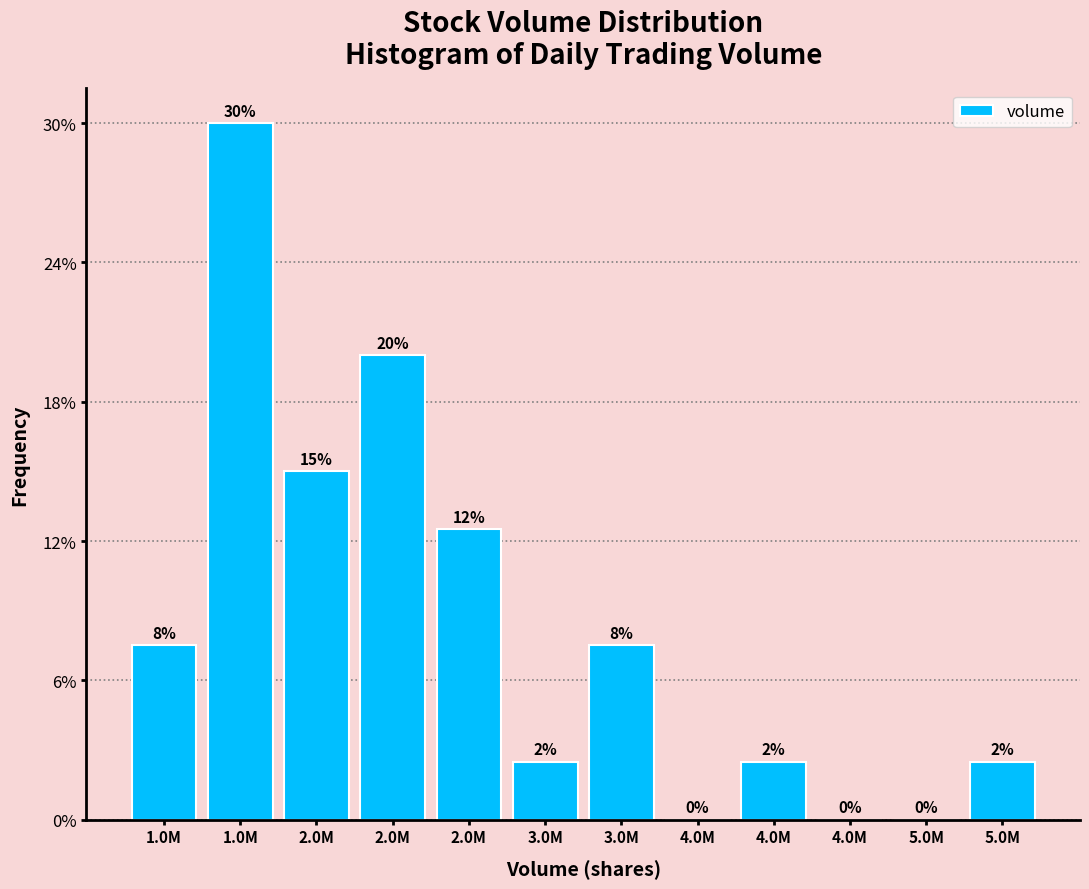

Are the bars horizontal?

No